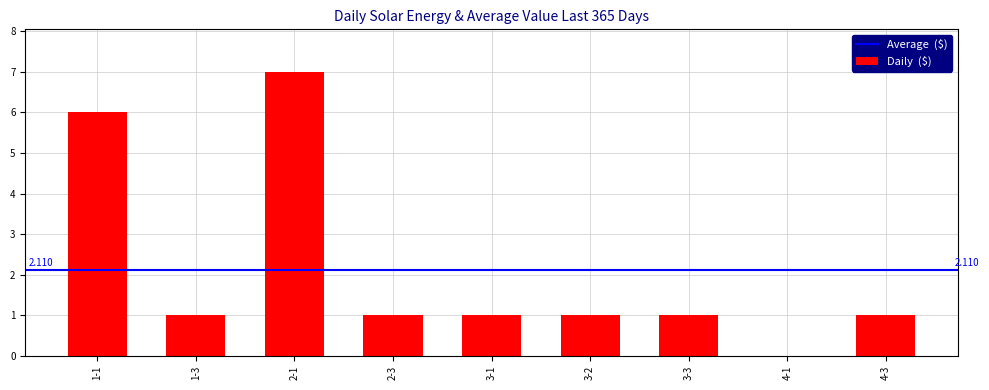

The value at 2-3 is 2. True or false?

False